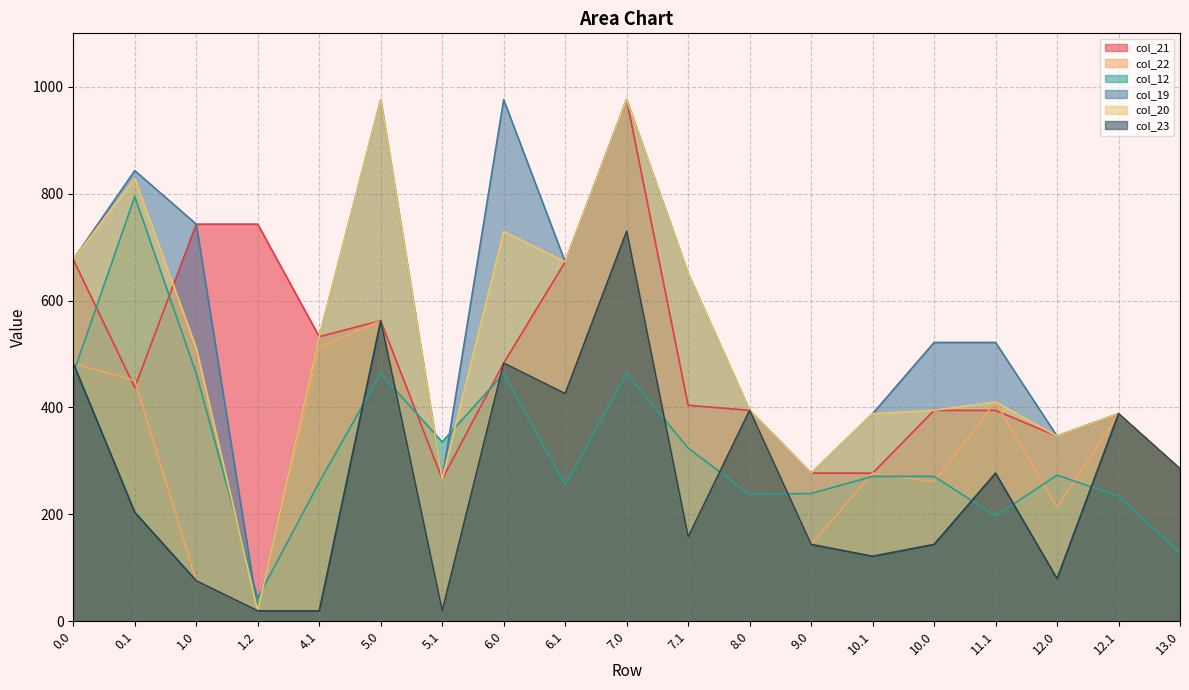

What is the total value across all series at 10.1?

1724.0